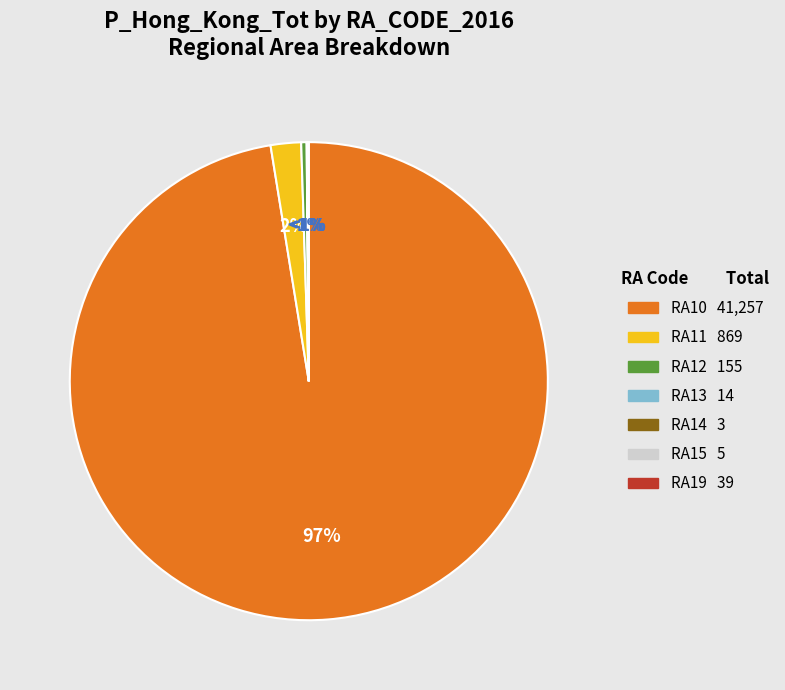

Rank the categories by value from lowest to highest.

RA14, RA15, RA13, RA19, RA12, RA11, RA10